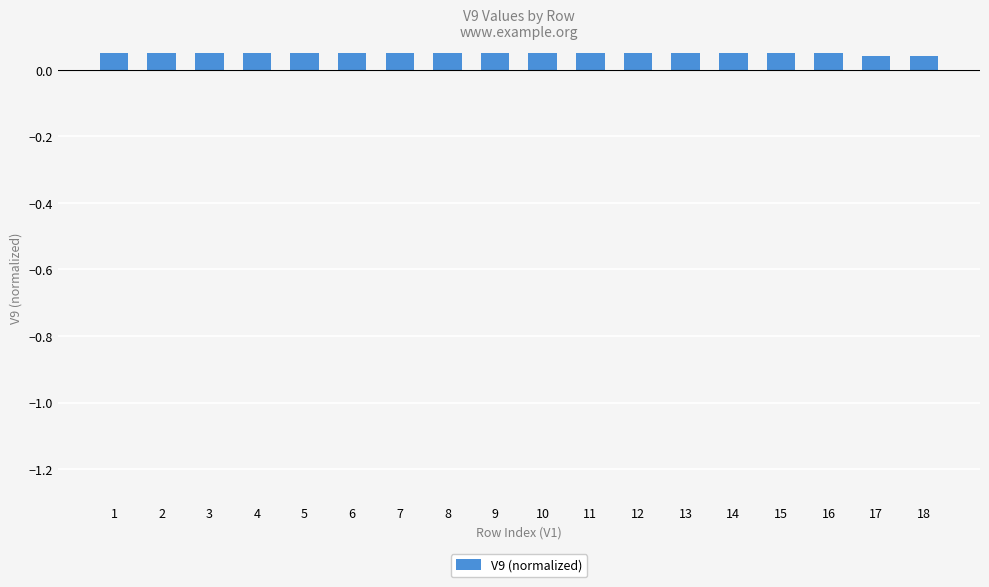

Rank the categories by value from lowest to highest.

17, 18, 16, 2, 8, 10, 12, 13, 11, 4, 15, 6, 1, 14, 7, 5, 3, 9